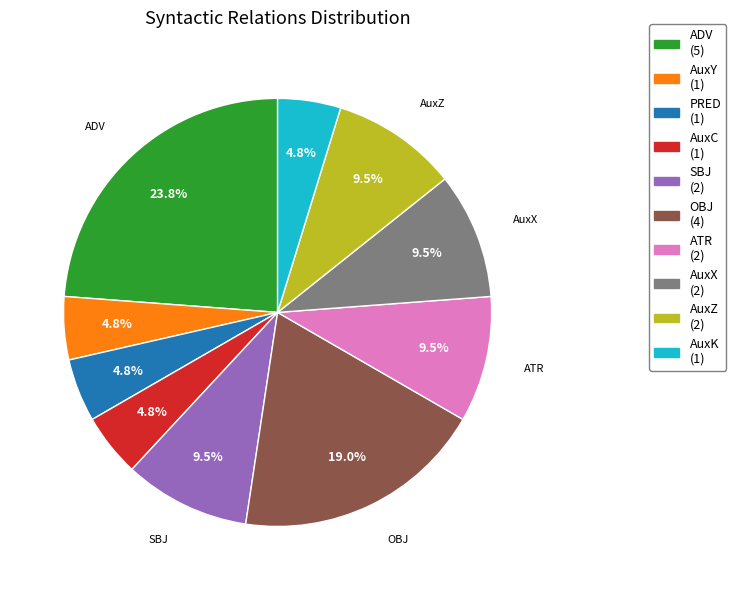

Does any single category account for the majority?

No